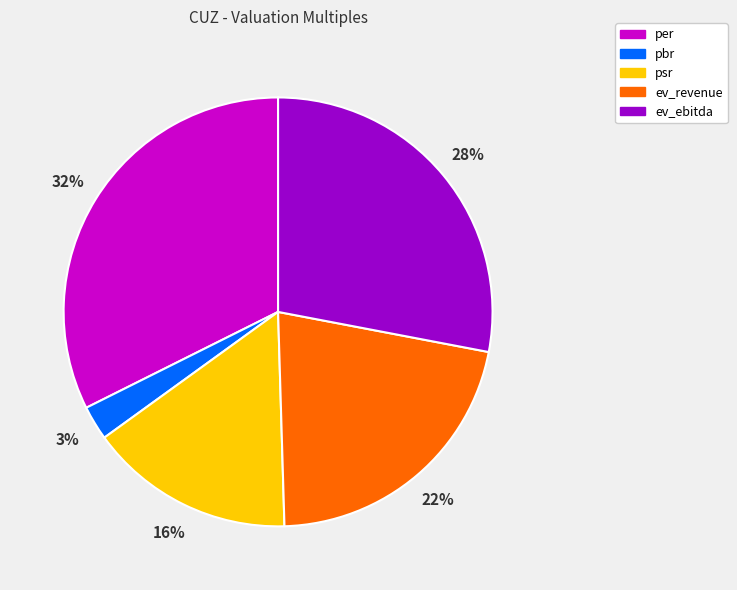

To the nearest percent, what portion does psr represent?

16%